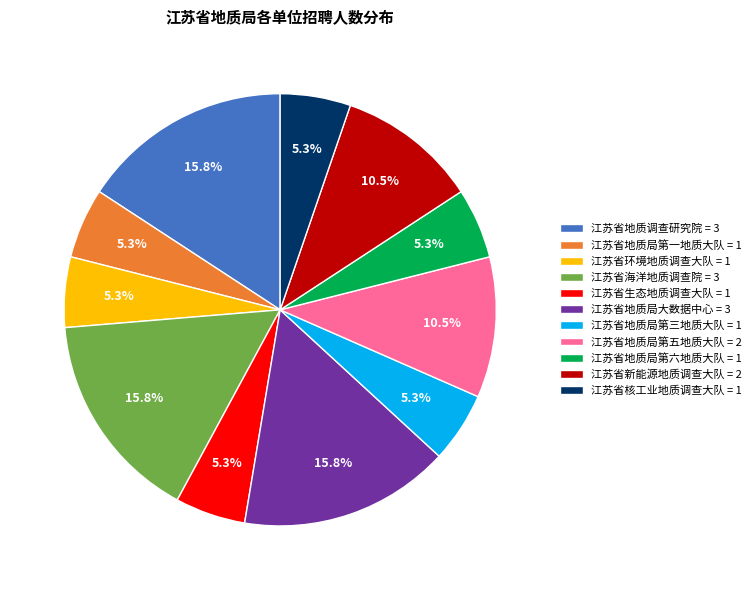

What percentage is the 江苏省地质局第三地质大队 slice, to the nearest percent?

5%